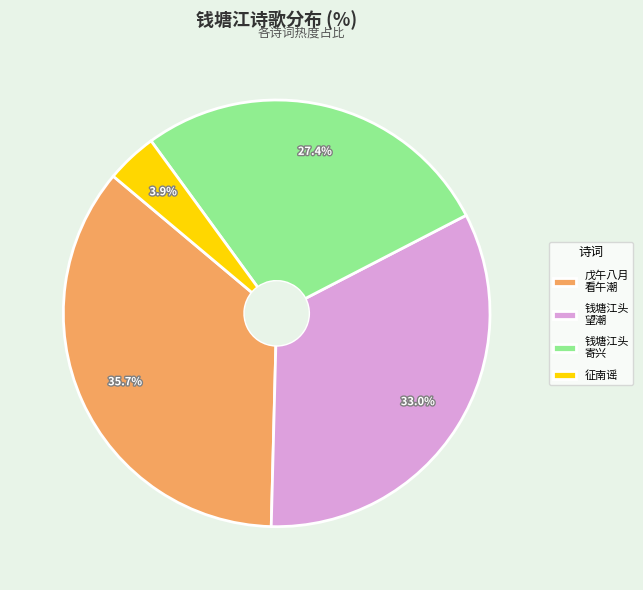

How much of the chart is everything except 戊午八月 看午潮?

64.3%